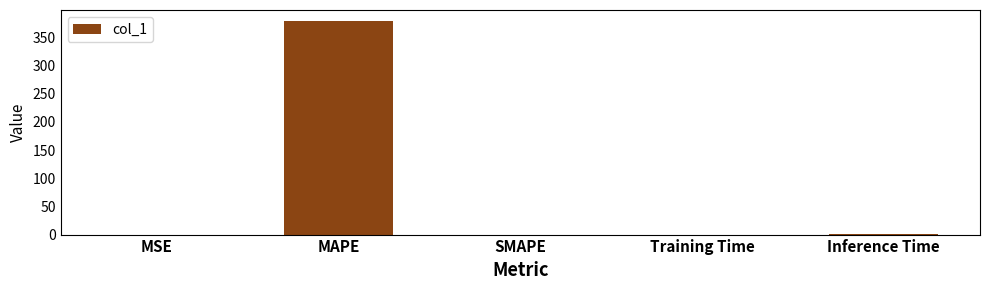

What is the sum of all values?

380.7